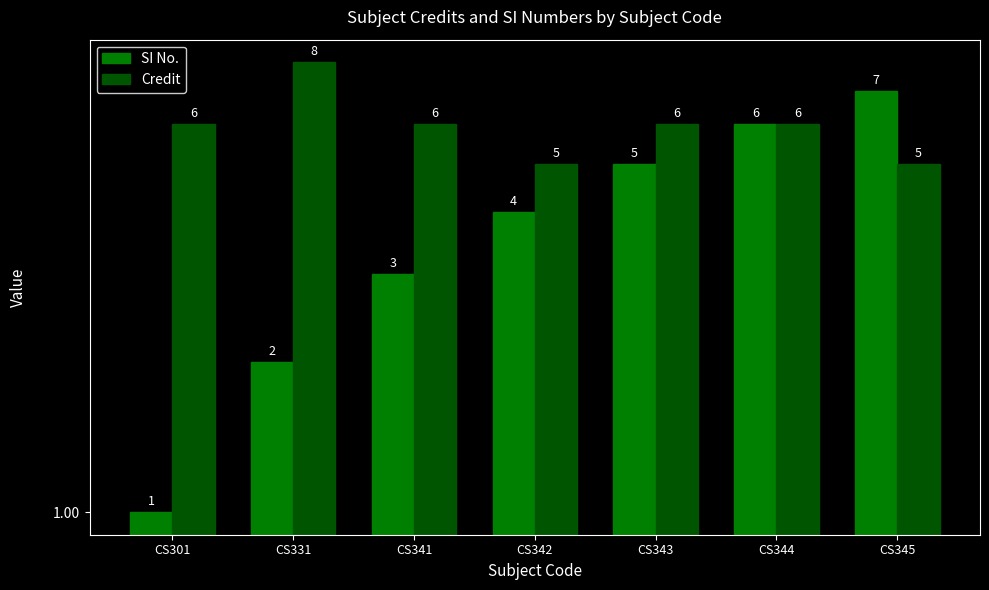

Which has a higher value, CS345 or CS344?

CS345